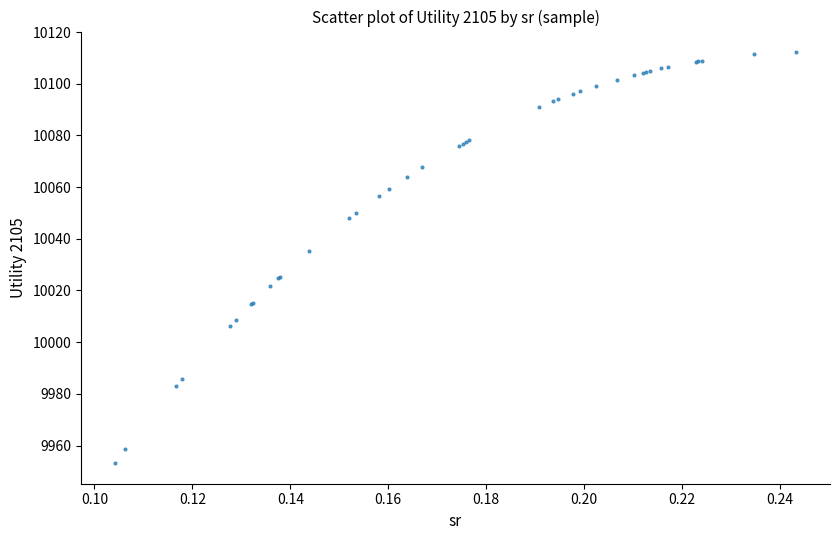

What Y value in the scatter plot is closest to 10032?

10035.2